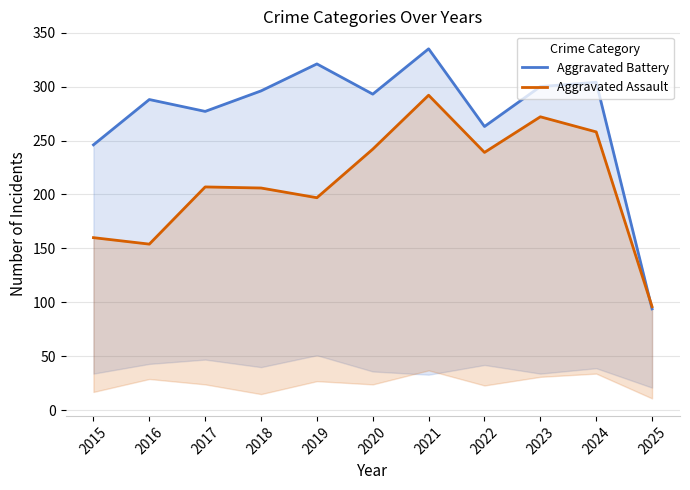

Where is the first local maximum for Aggravated Battery?

2016